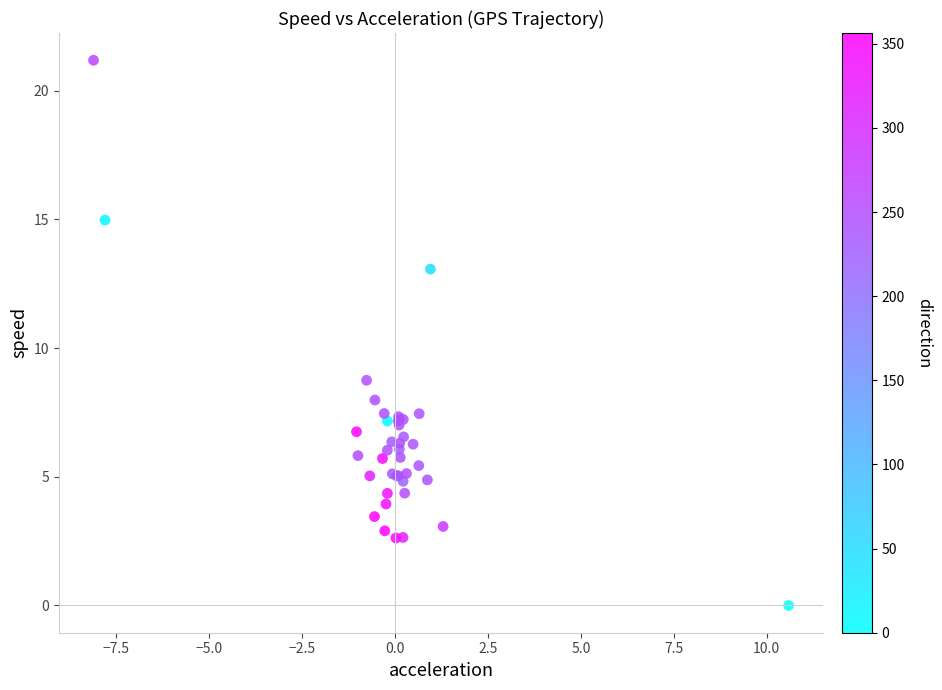

What Y value in the scatter plot is closest to 10?

8.7